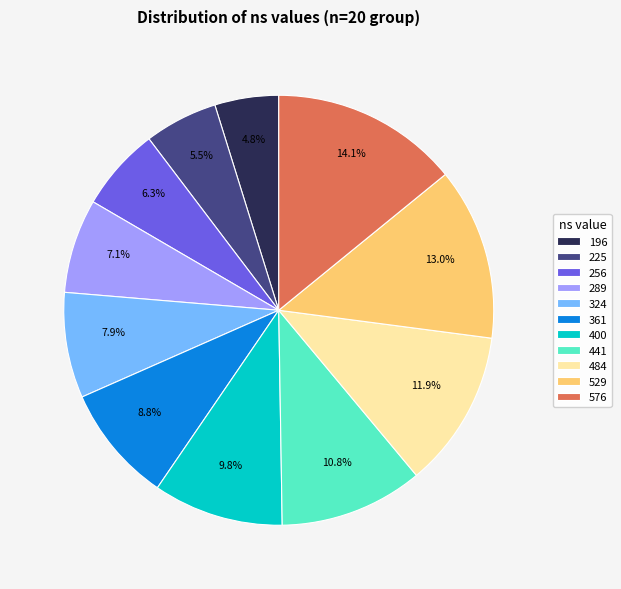

Rank the categories by value from highest to lowest.

576, 529, 484, 441, 400, 361, 324, 289, 256, 225, 196